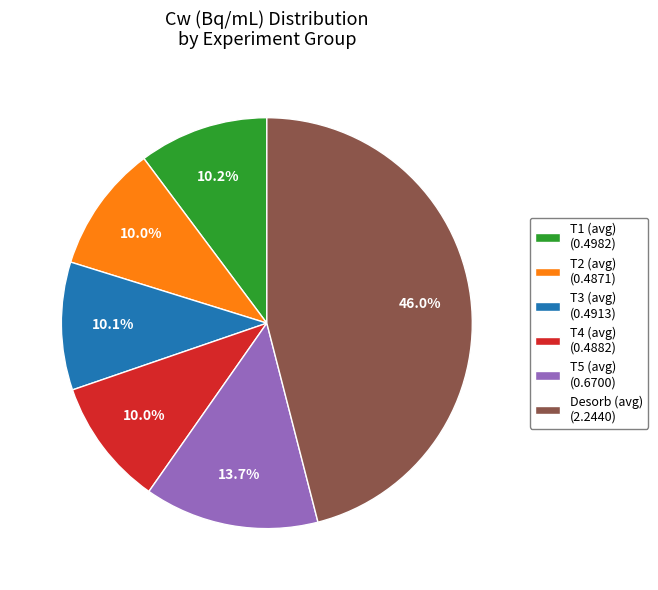

Does Desorb (avg) account for over 50% of the chart?

No